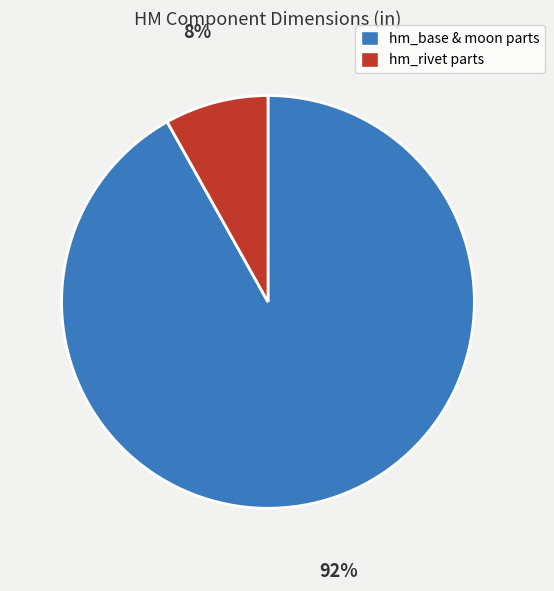

To the nearest percent, what is the difference between the largest and smallest slice percentages?

84%